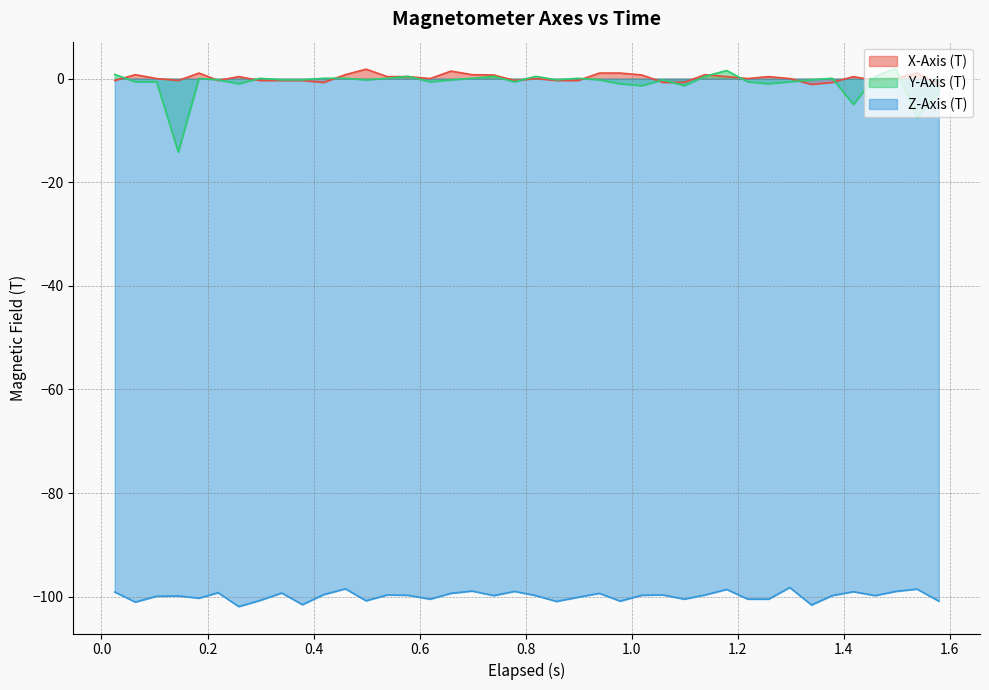

True or false: Z-Axis (T) and Y-Axis (T) intersect in this chart.

False